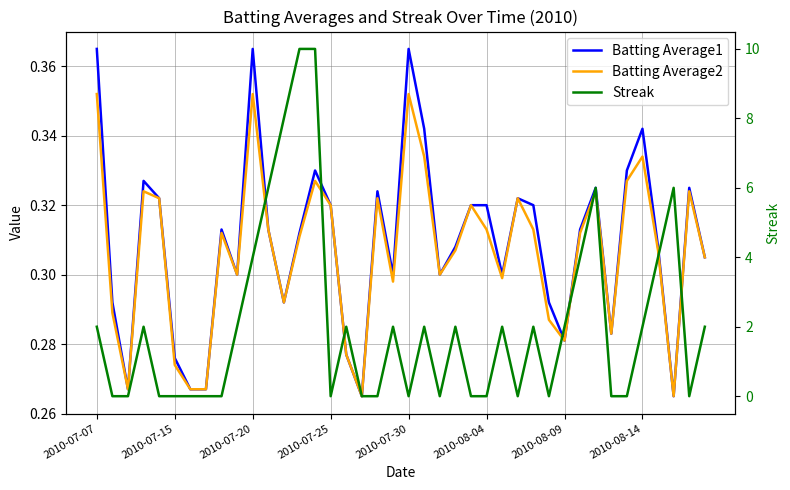

The value of Batting Average1 at 24 is 0.3. True or false?

True